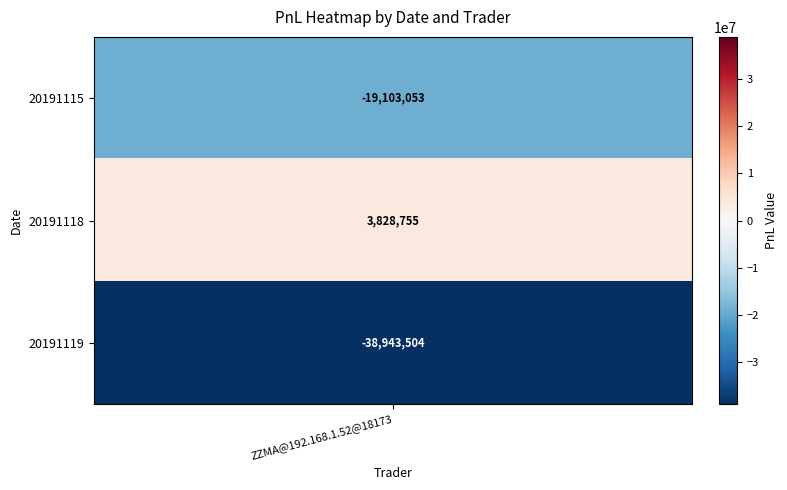

What is the greatest value displayed?

3828755.4